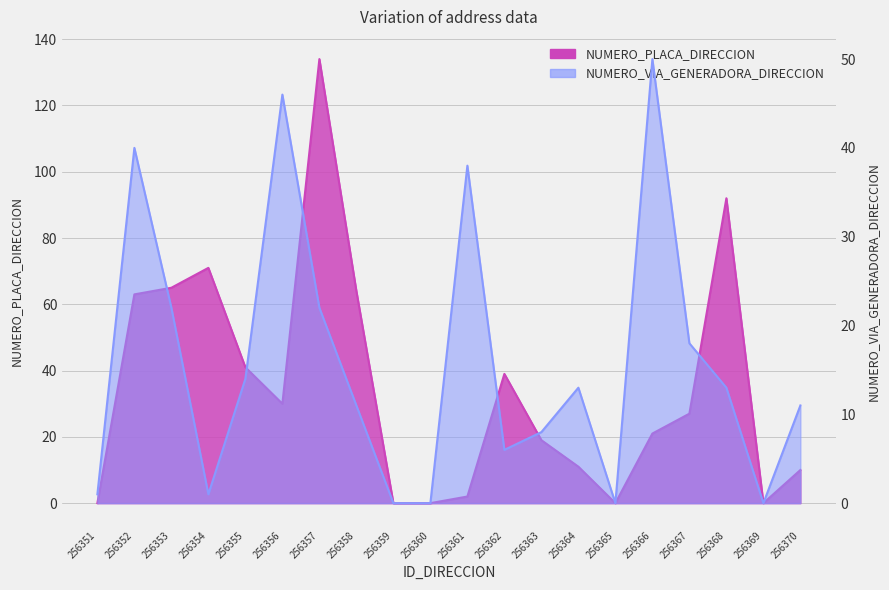

What is the value of the NUMERO_PLACA_DIRECCION point at the 4th from the left?

71